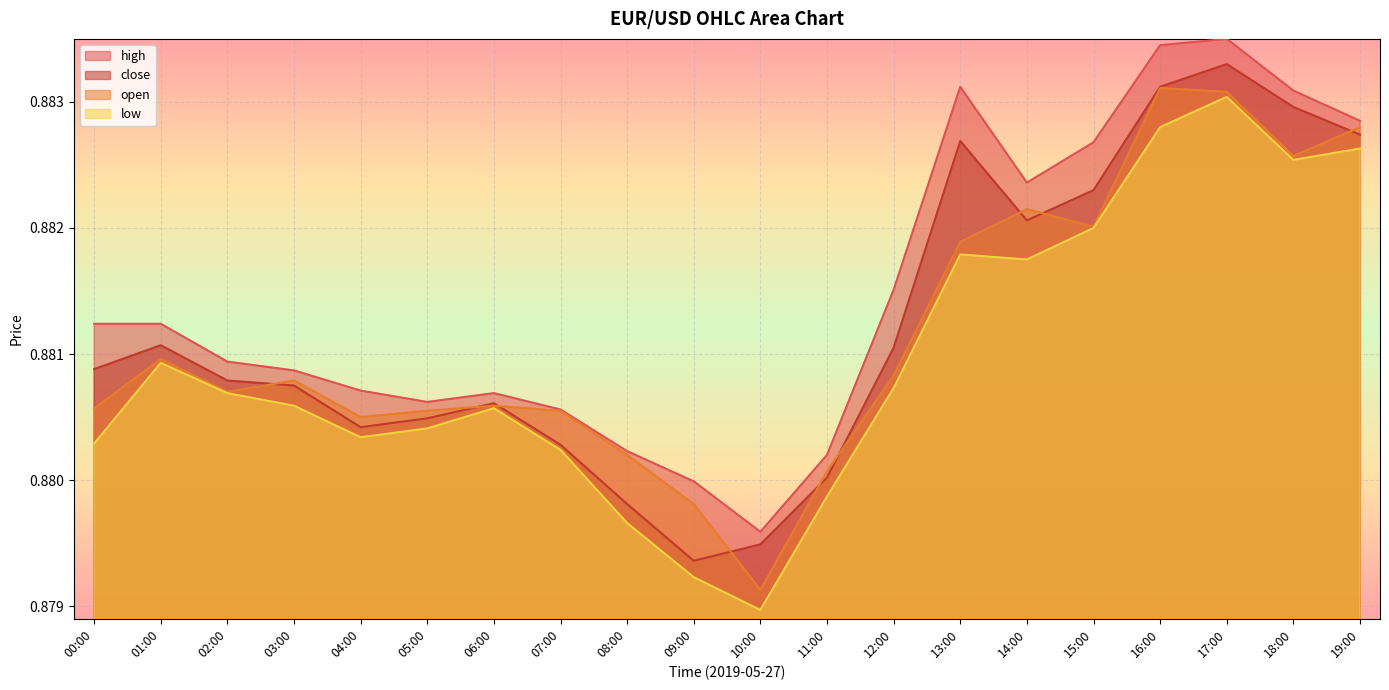

Rank the series by their maximum value, from highest to lowest.

high, close, open, low